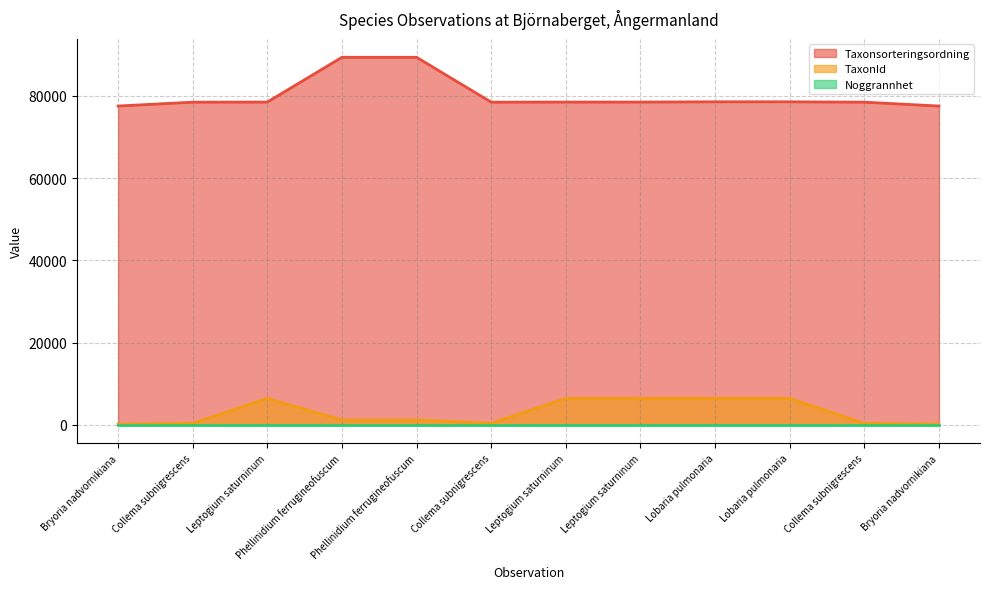

What is the difference between the Taxonsorteringsordning values at Phellinidium ferrugineofuscum and Collema subnigrescens?

10913